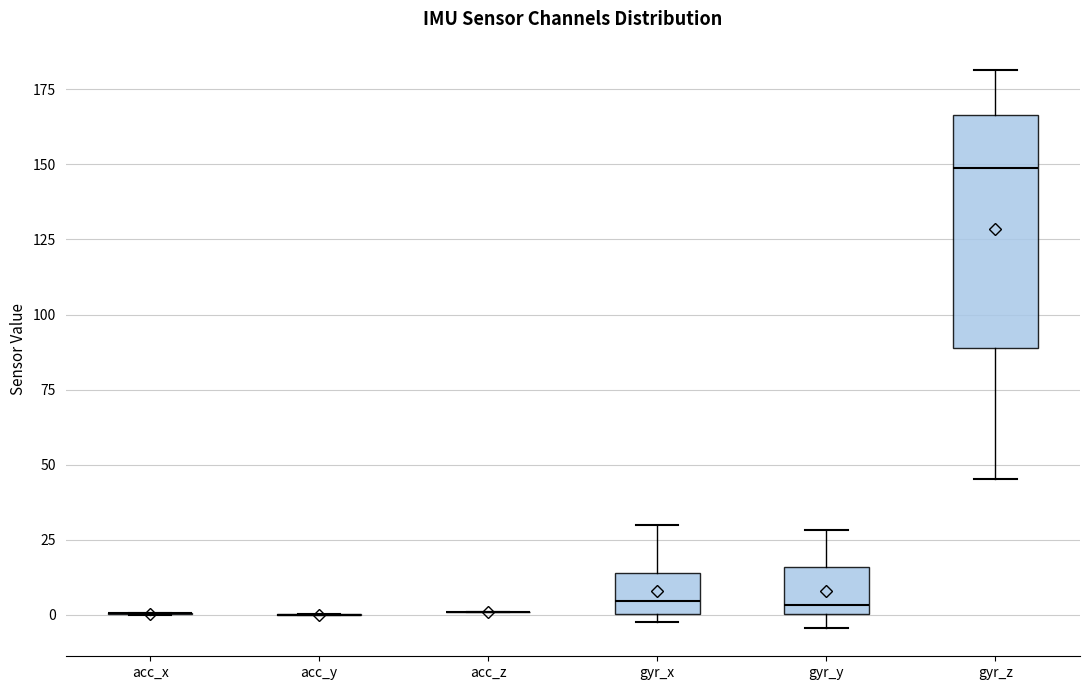

Where is the lower edge of the box for gyr_z on the y-axis? The values are not printed on the chart, so give them approximately, as read against the axis.

90